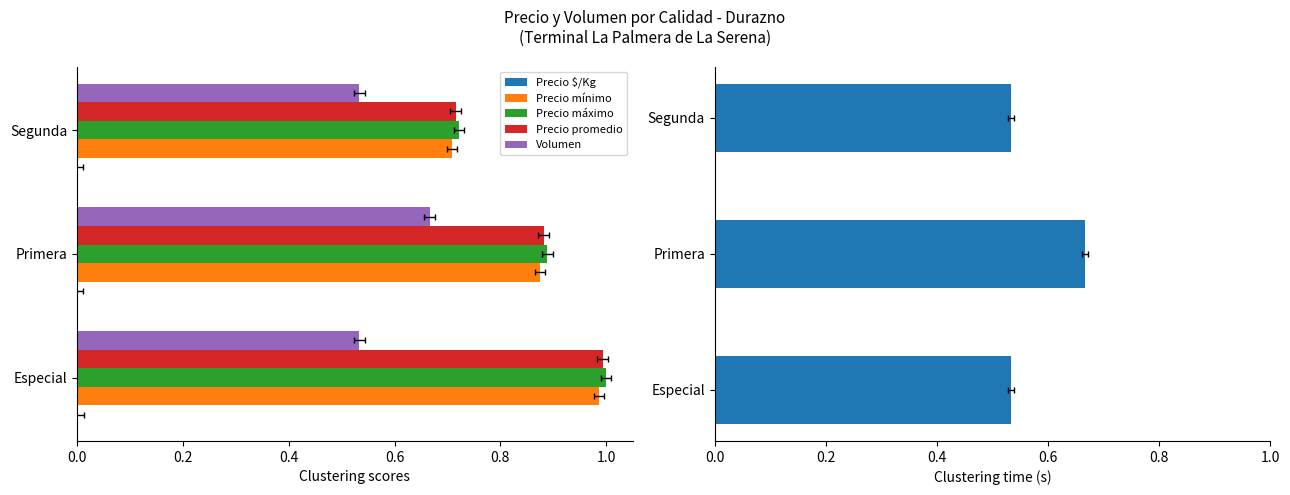

Does the chart contain stacked bars?

No